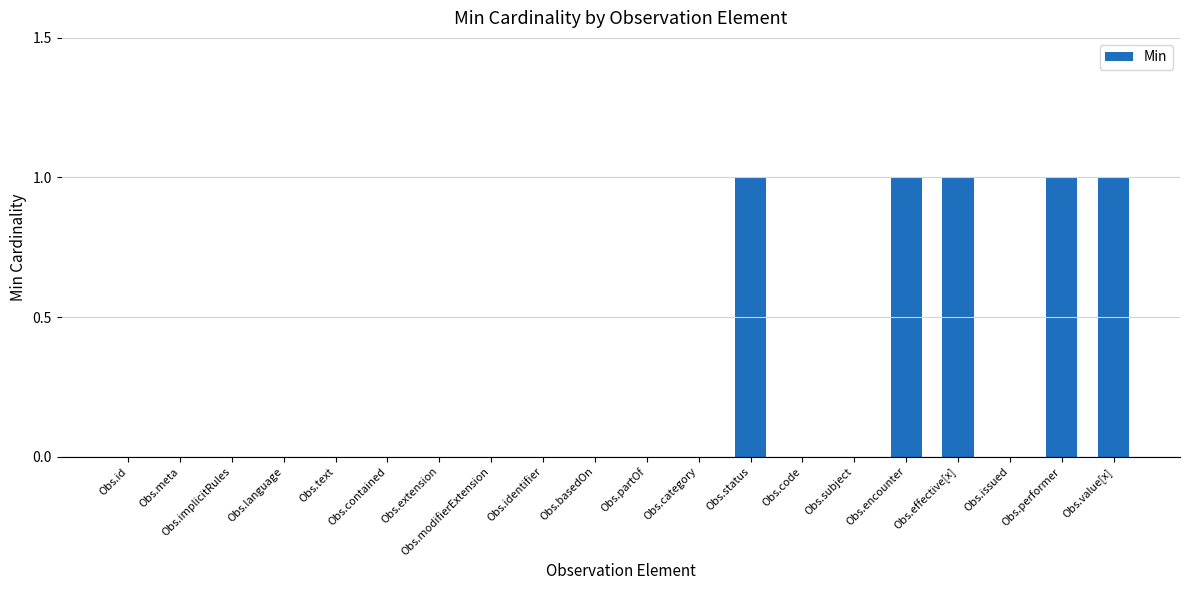

Is it true that the value at Obs.partOf is 0?

True